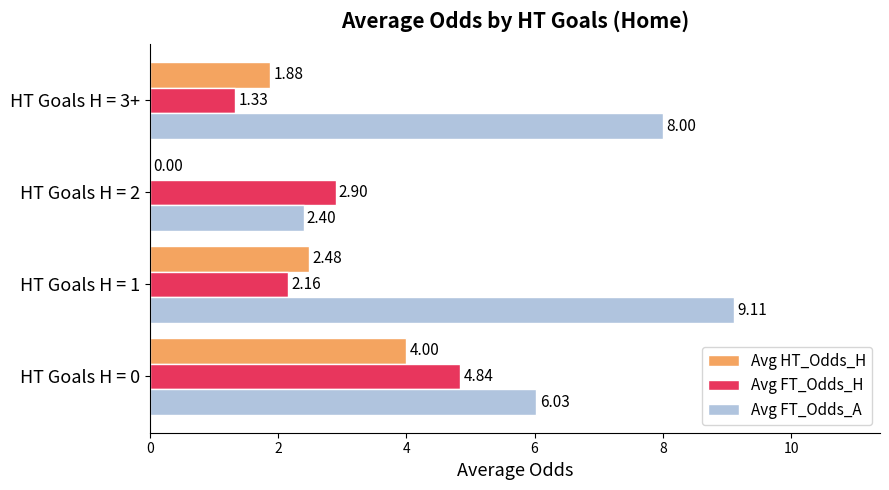

Between HT Goals H = 0 and HT Goals H = 1, which series saw the biggest shift?

Avg FT_Odds_A